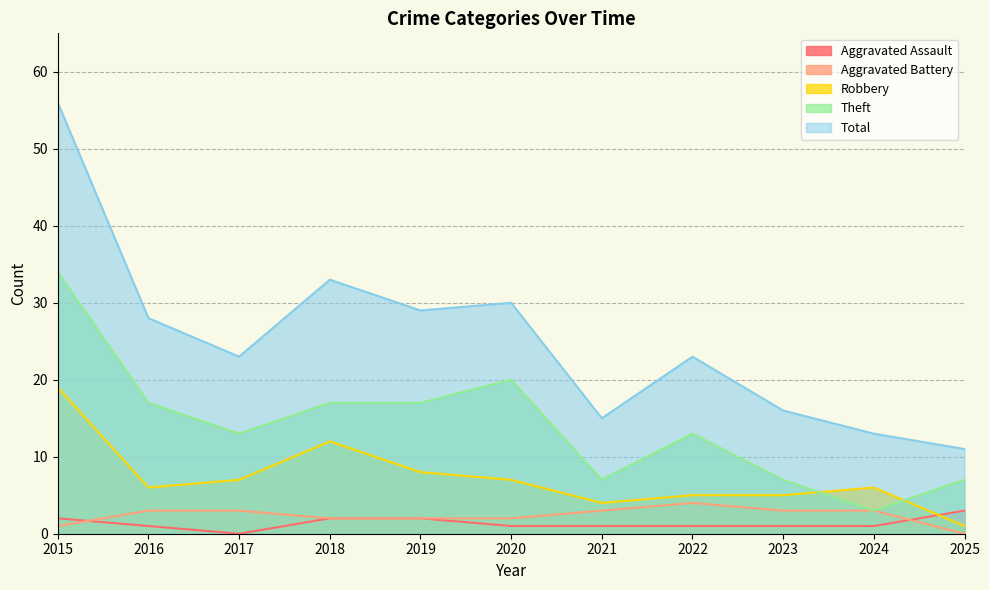

Rank the categories by Robbery value from highest to lowest.

2015, 2018, 2019, 2017, 2020, 2016, 2024, 2022, 2023, 2021, 2025